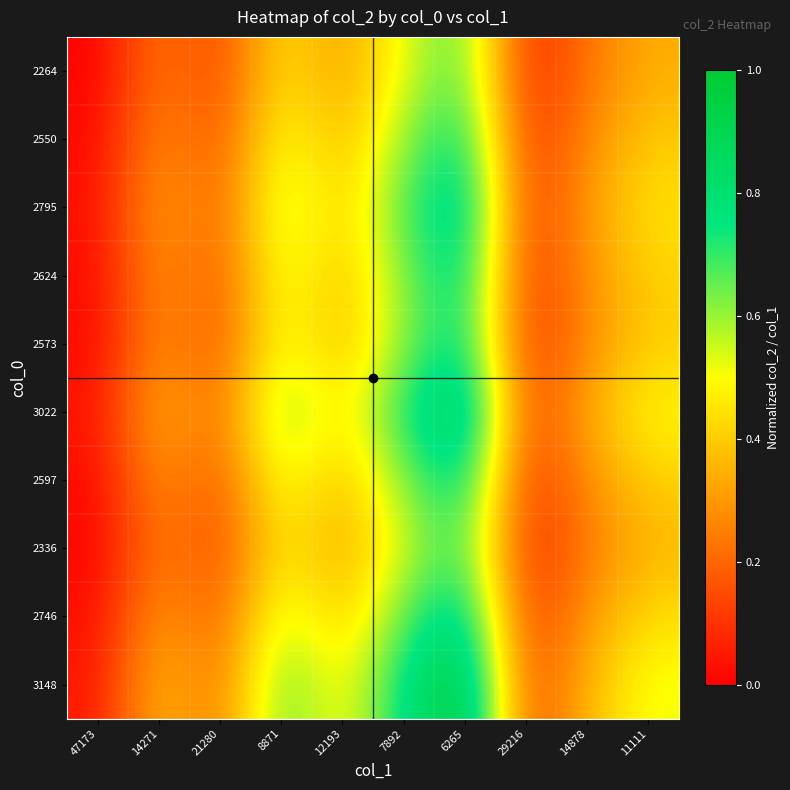

At which category is the sum across all series the highest?

6265